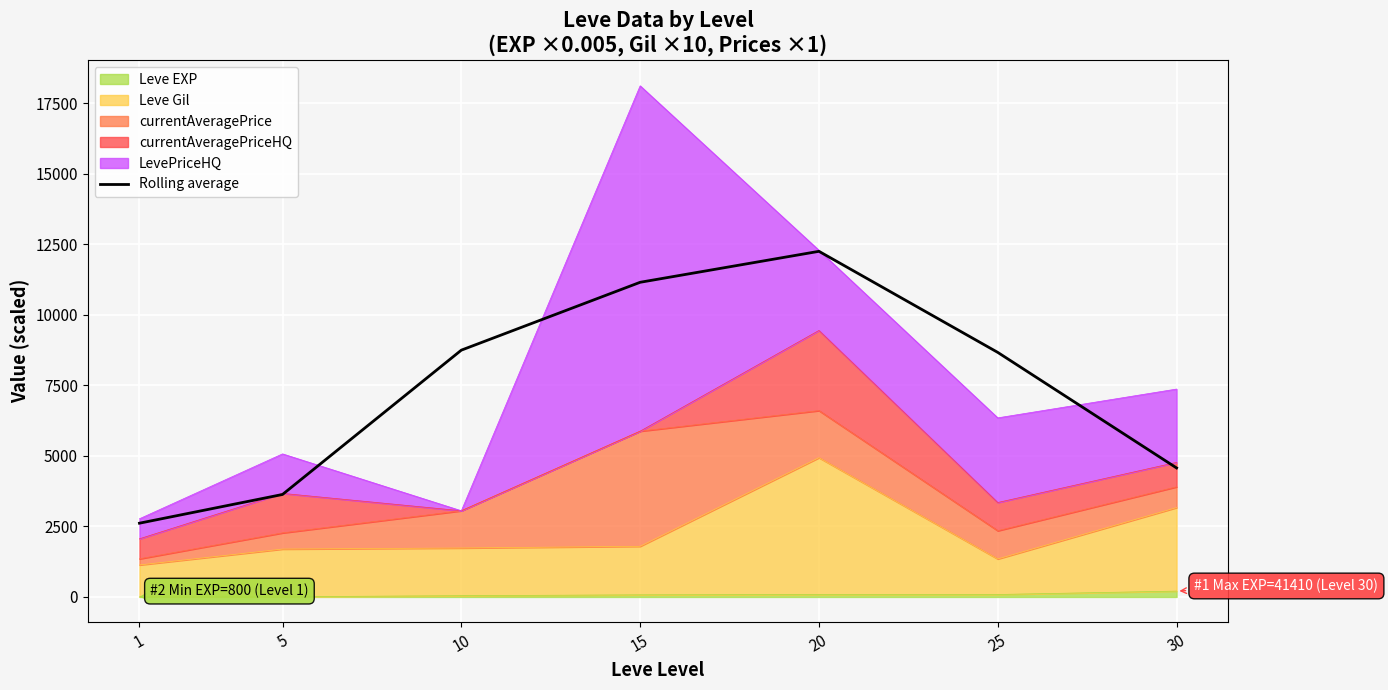

Reading left to right, list all the values displayed in this chart.

2613.6	3631.5	8746.2	11151.1	12248.7	8666.2	4571.3